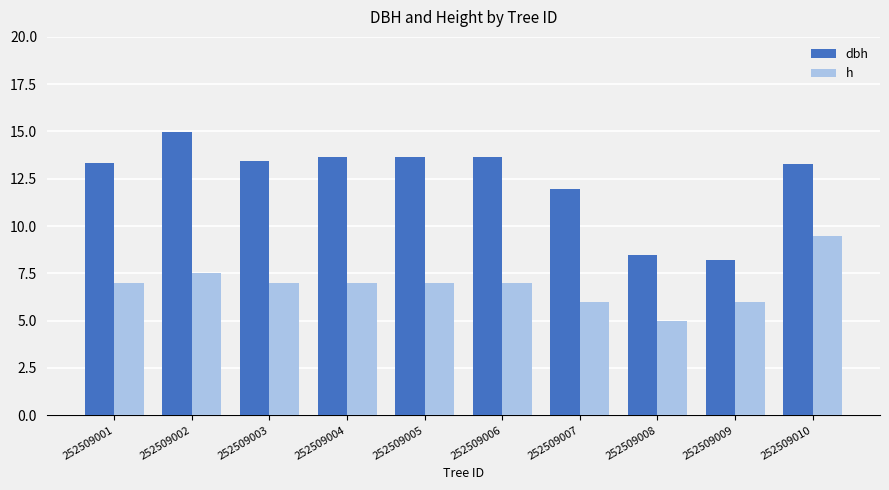

What is the spread (max minus min) of values at 252509009?

2.2